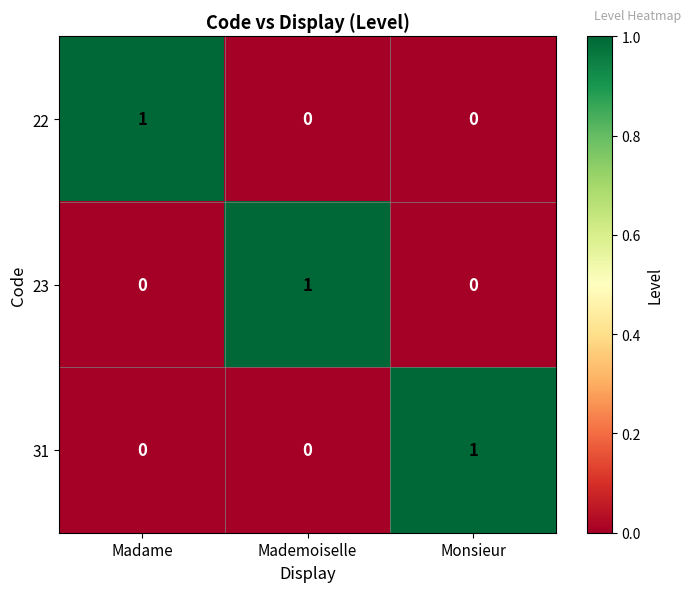

Count the 22 values in the range 0 to 1.

3